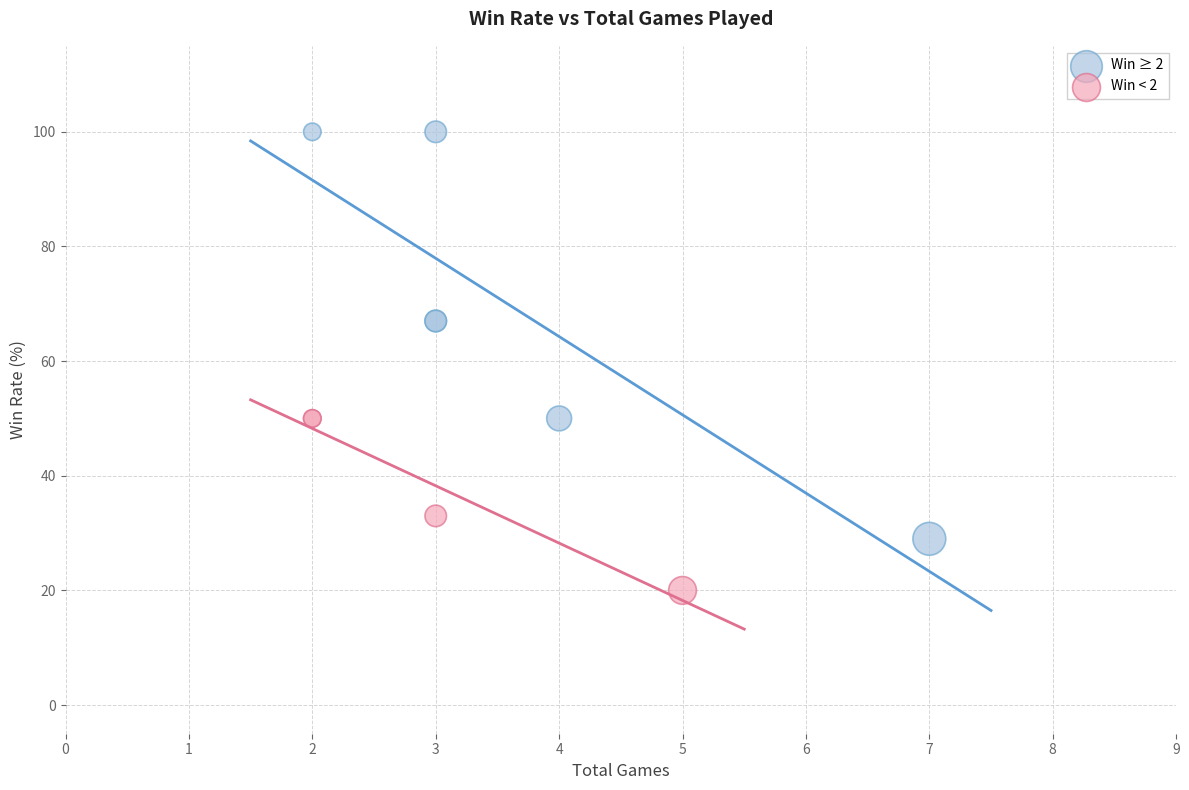

Which series contains the lowest Y value?

Win < 2